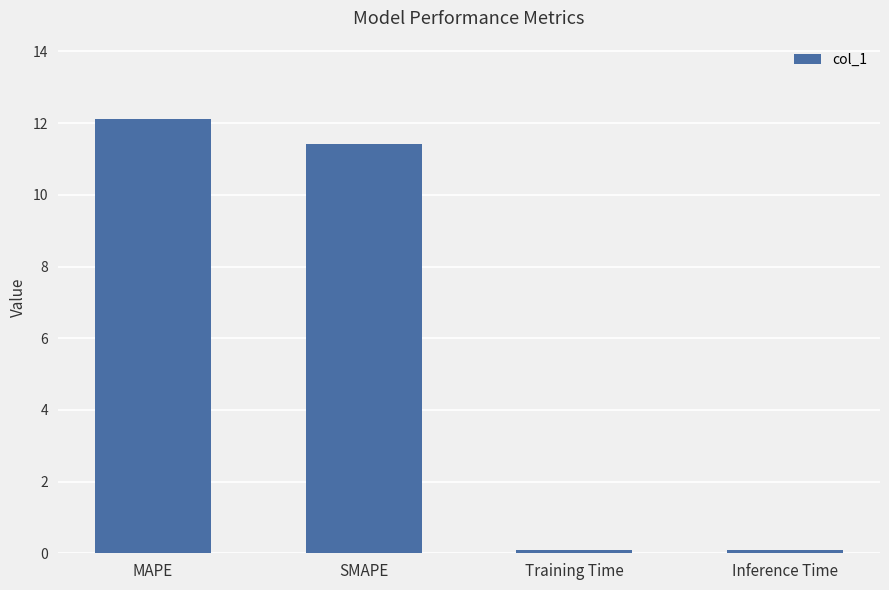

What is the sum of the values at Inference Time and Training Time?

0.2